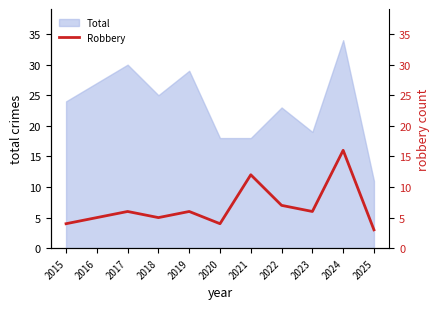

Is it true that Total equals 12 at 2018?

False